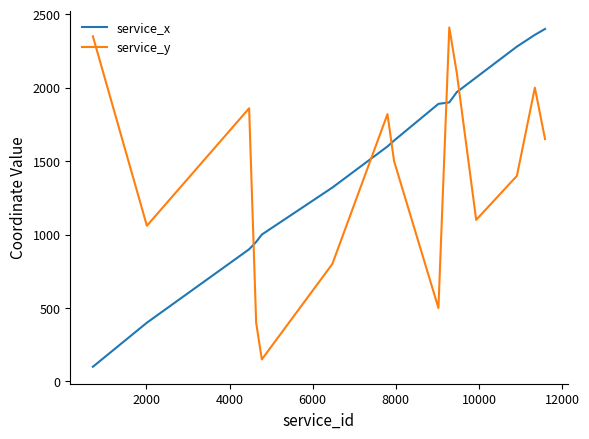

How many categories are shown in the chart?

15